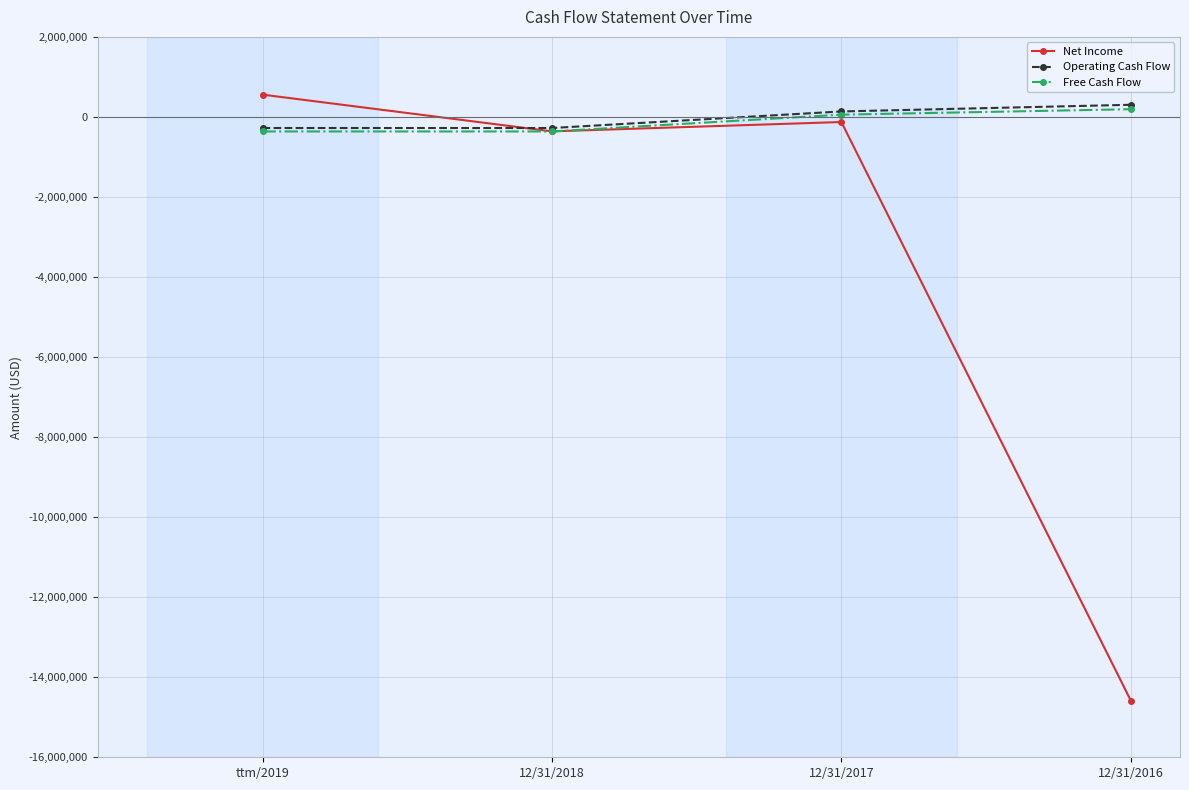

How many values in the Free Cash Flow series are below 56437?

2